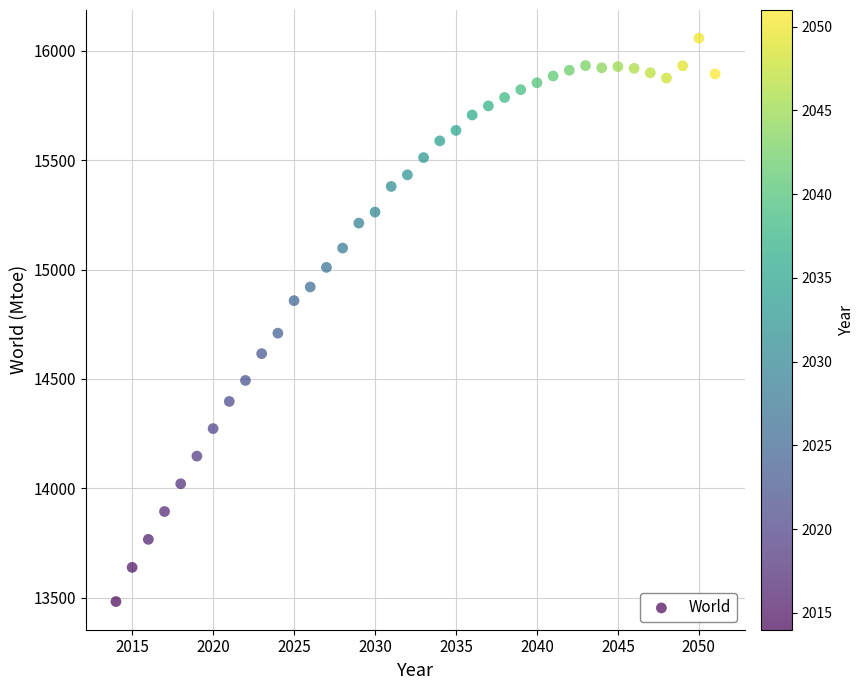

What Y value in the scatter plot is closest to 14769?

14709.0